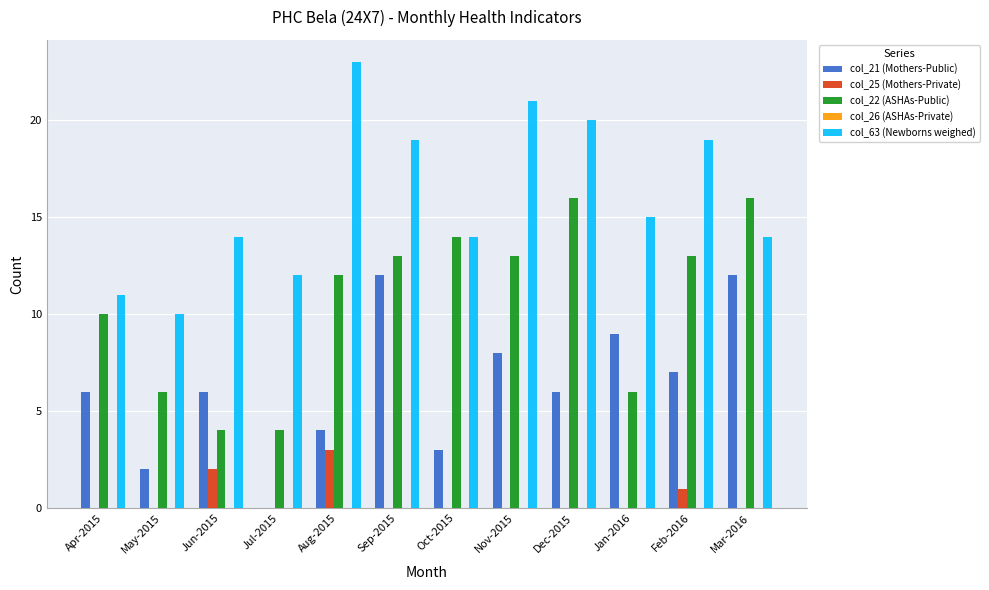

The value of col_25 (Mothers-Private) at Jul-2015 is -2. True or false?

False